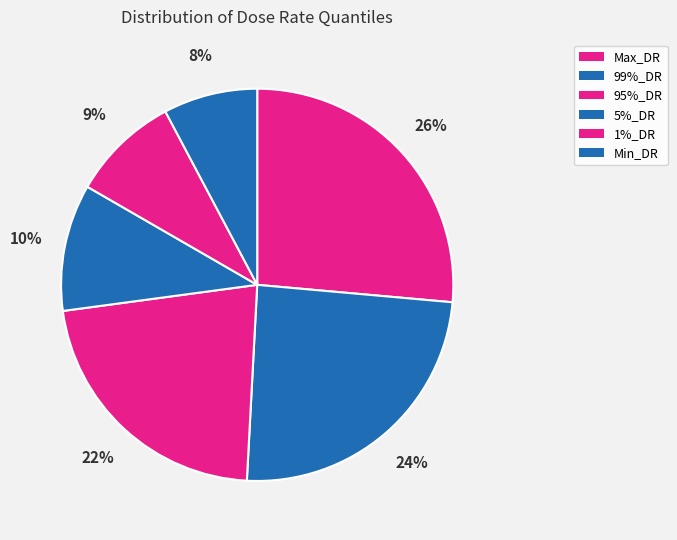

Count the number of slices in the pie.

6